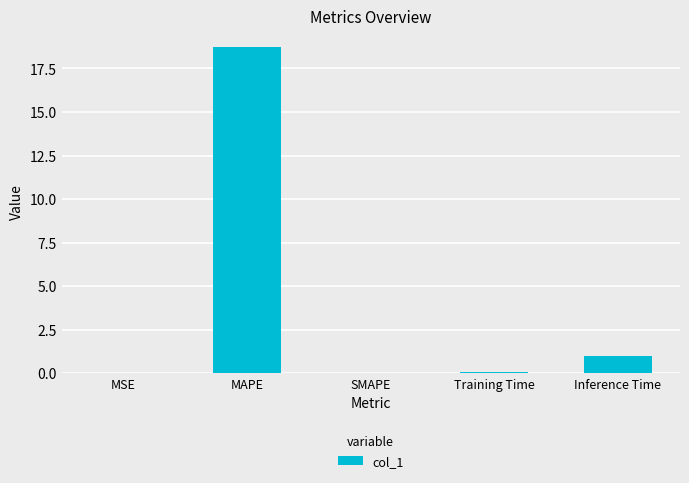

What is the greatest value displayed?

18.7